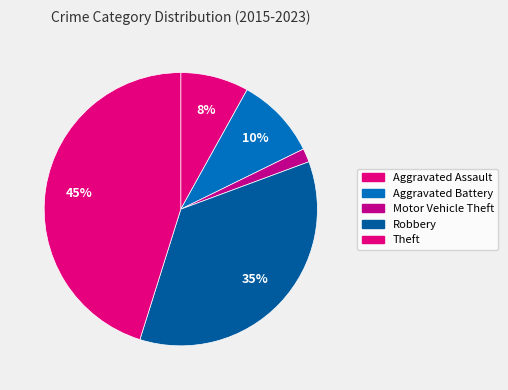

What percentage is the Motor Vehicle Theft slice, to the nearest percent?

2%